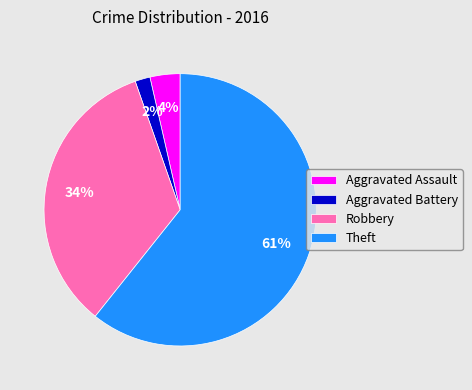

To the nearest percent, what is the average slice percentage?

25%